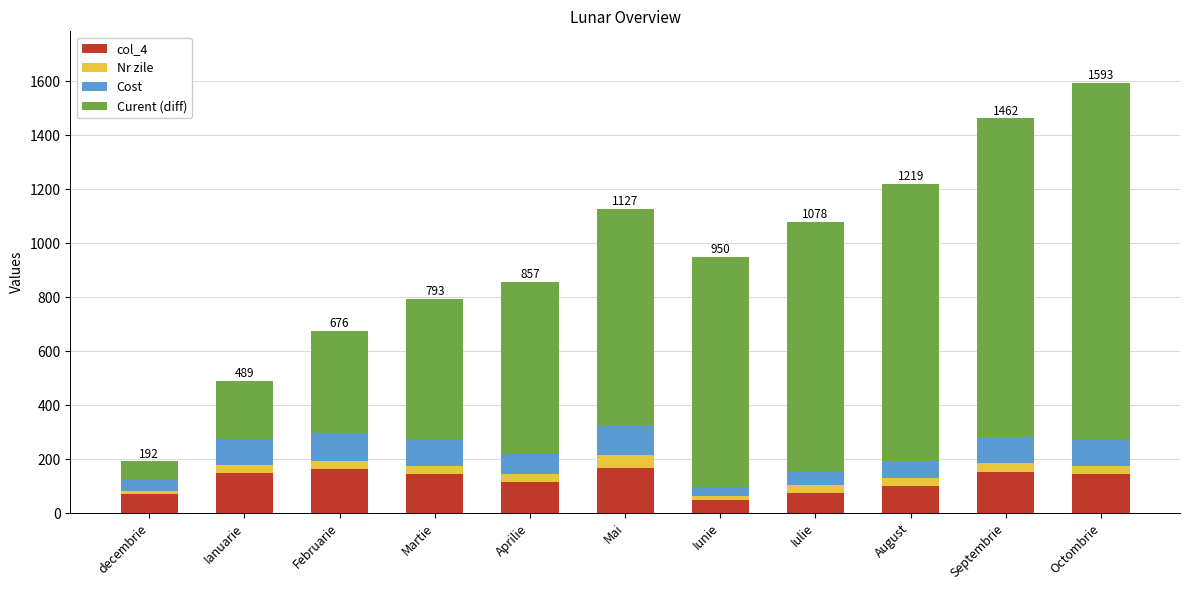

The value of col_4 at Ianuarie is 147. True or false?

True